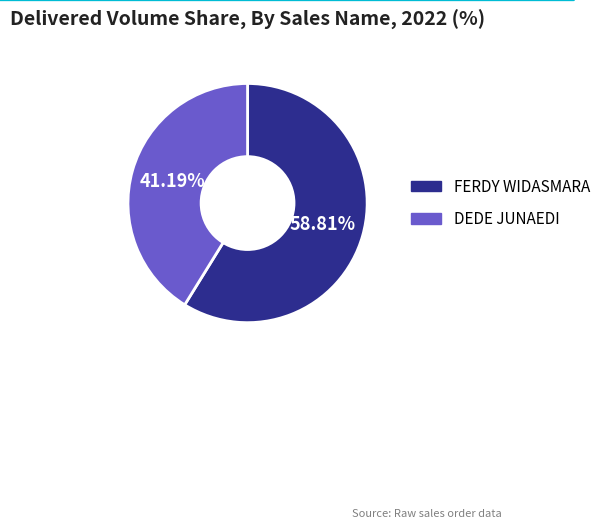

Is there any slice that represents more than half of the pie?

Yes